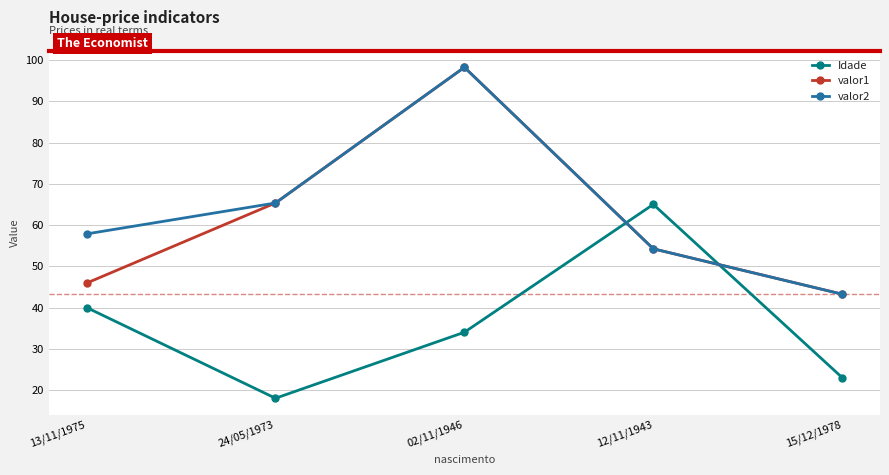

The value of valor2 at 24/05/1973 is 106.8. True or false?

False